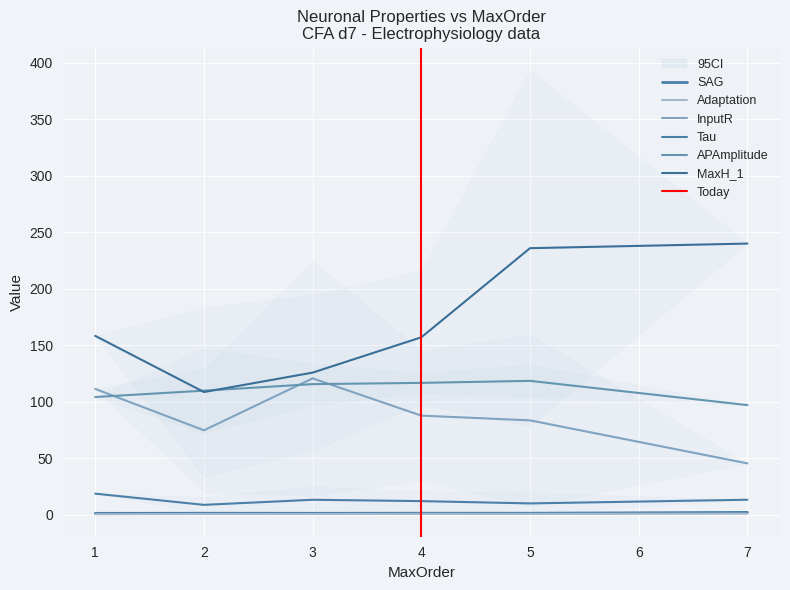

Is it true that Adaptation equals 0.2 at 2?

False